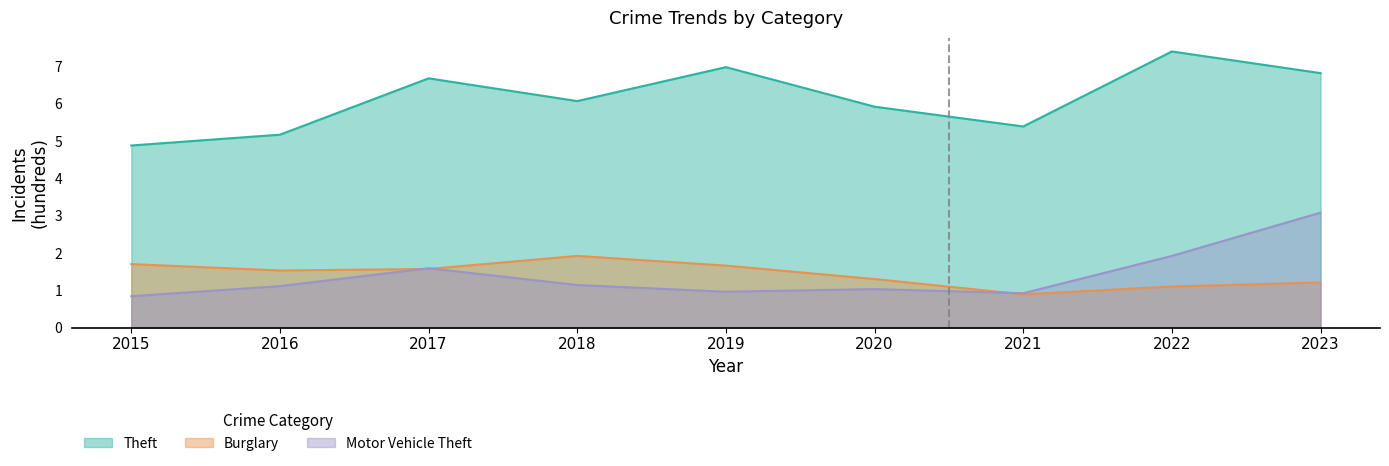

How many intersections are there between Motor Vehicle Theft and Burglary?

3